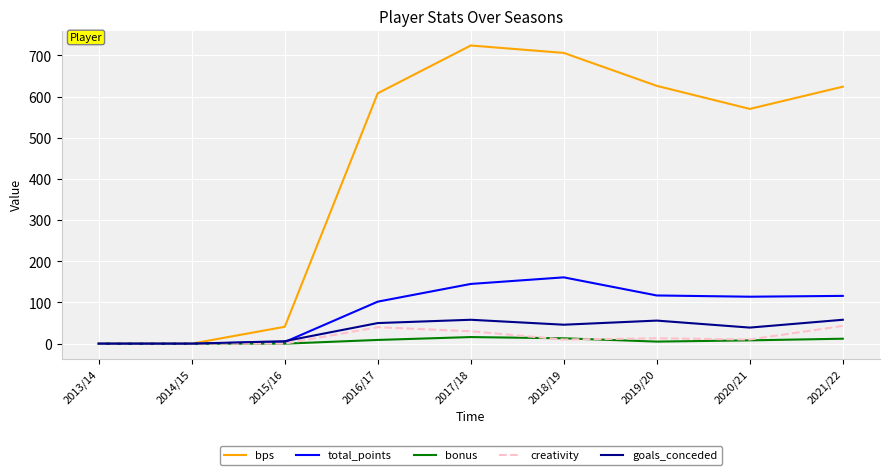

At which label does bps reach its peak?

2017/18